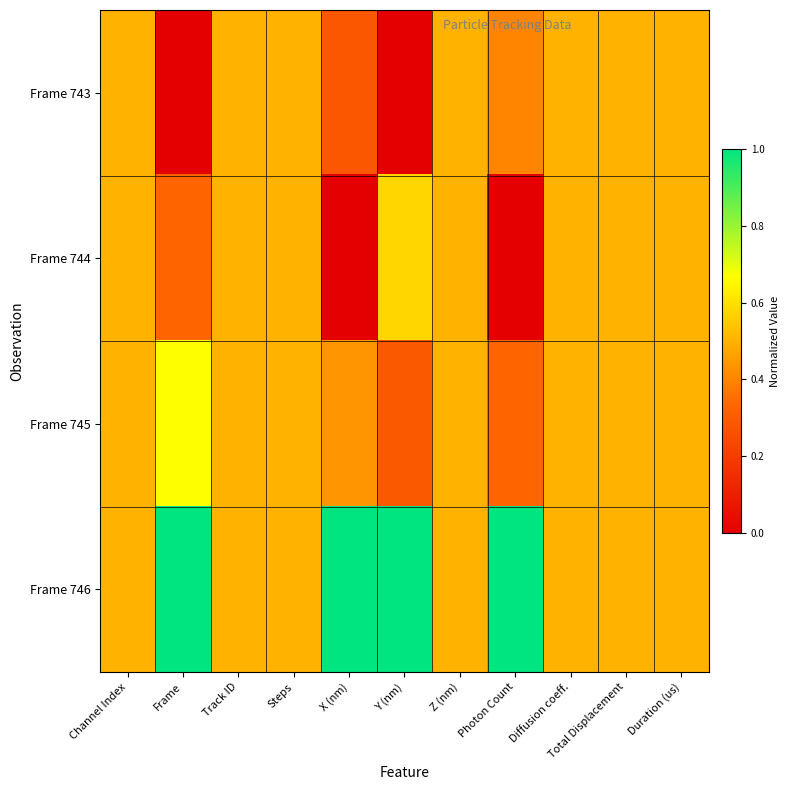

Reading left to right, list all the values displayed in this chart.

Frame 743: Channel Index=0.5	Frame=0.0	Track ID=0.5	Steps=0.5	X (nm)=0.3	Y (nm)=0.0	Z (nm)=0.5	Photon Count=0.4	Diffusion coeff.=0.5	Total Displacement=0.5	Duration (us)=0.5
Frame 744: Channel Index=0.5	Frame=0.3	Track ID=0.5	Steps=0.5	X (nm)=0.0	Y (nm)=0.6	Z (nm)=0.5	Photon Count=0.0	Diffusion coeff.=0.5	Total Displacement=0.5	Duration (us)=0.5
Frame 745: Channel Index=0.5	Frame=0.7	Track ID=0.5	Steps=0.5	X (nm)=0.4	Y (nm)=0.3	Z (nm)=0.5	Photon Count=0.3	Diffusion coeff.=0.5	Total Displacement=0.5	Duration (us)=0.5
Frame 746: Channel Index=0.5	Frame=1.0	Track ID=0.5	Steps=0.5	X (nm)=1.0	Y (nm)=1.0	Z (nm)=0.5	Photon Count=1.0	Diffusion coeff.=0.5	Total Displacement=0.5	Duration (us)=0.5